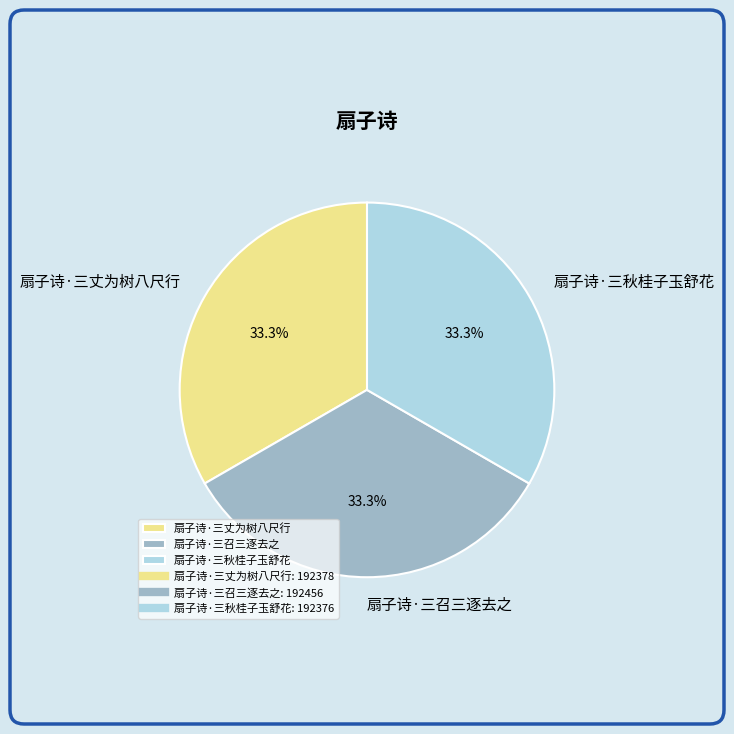

The 扇子诗·三秋桂子玉舒花 slice represents 33% of the pie. True or false?

True